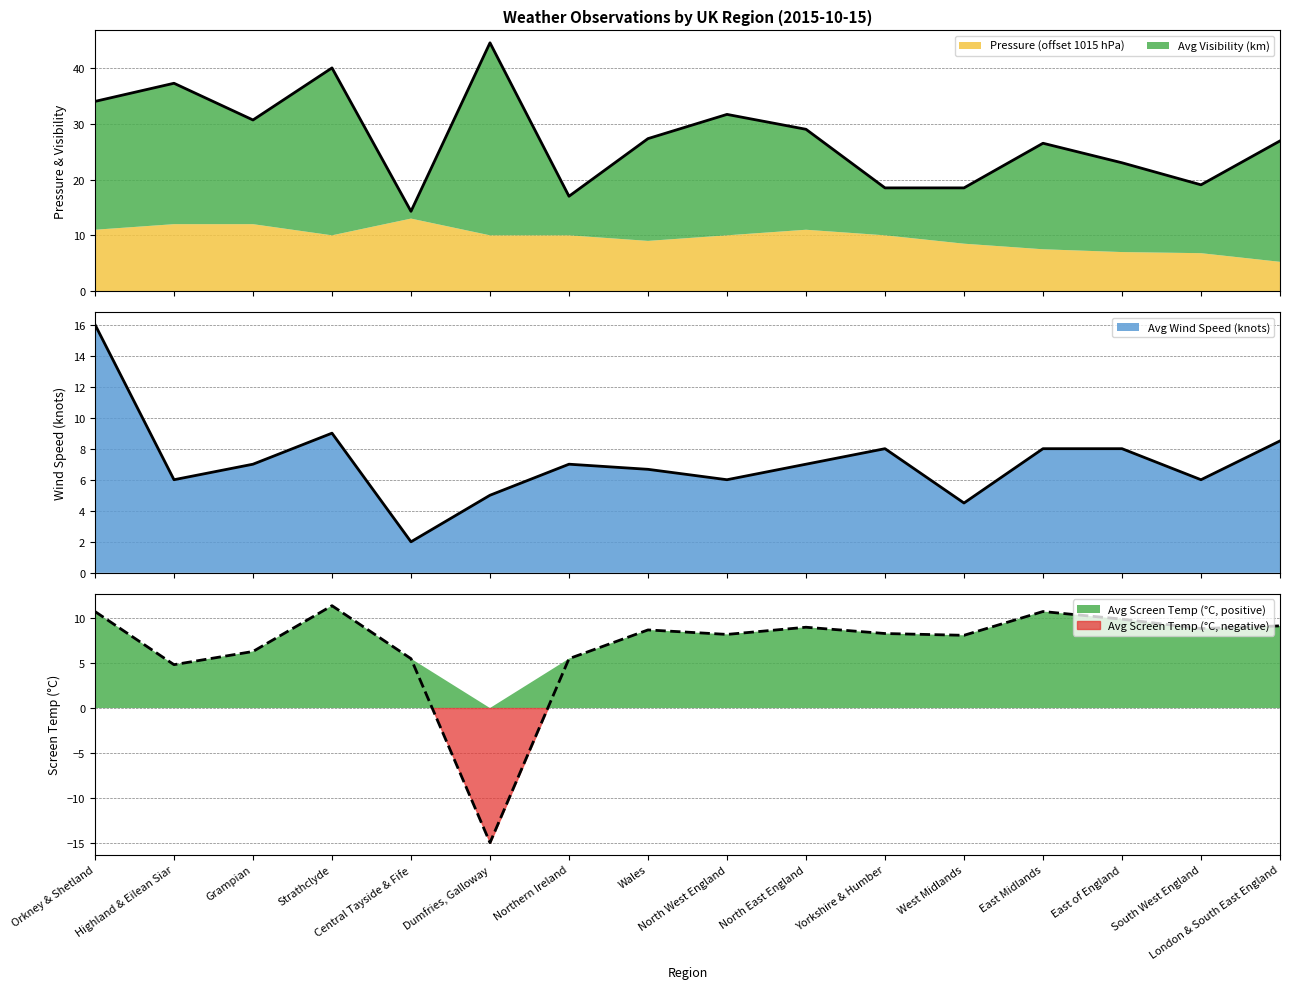

Which has a higher value, Yorkshire & Humber or Wales?

Wales